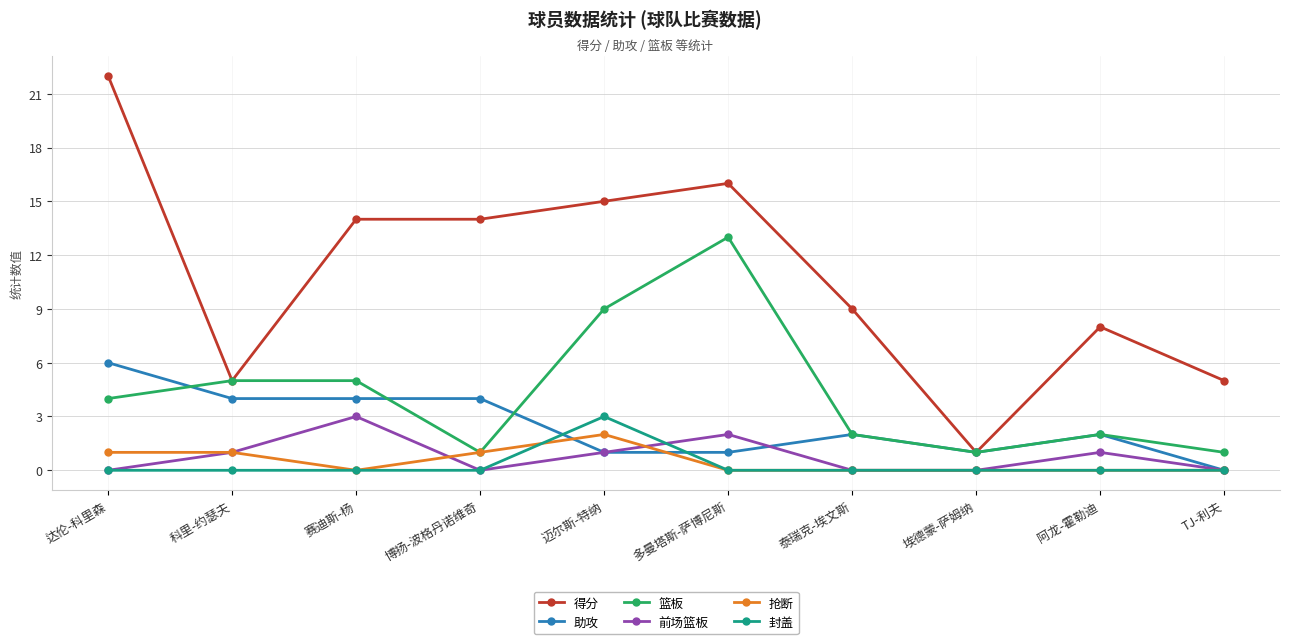

Which series has the largest range (max minus min)?

得分